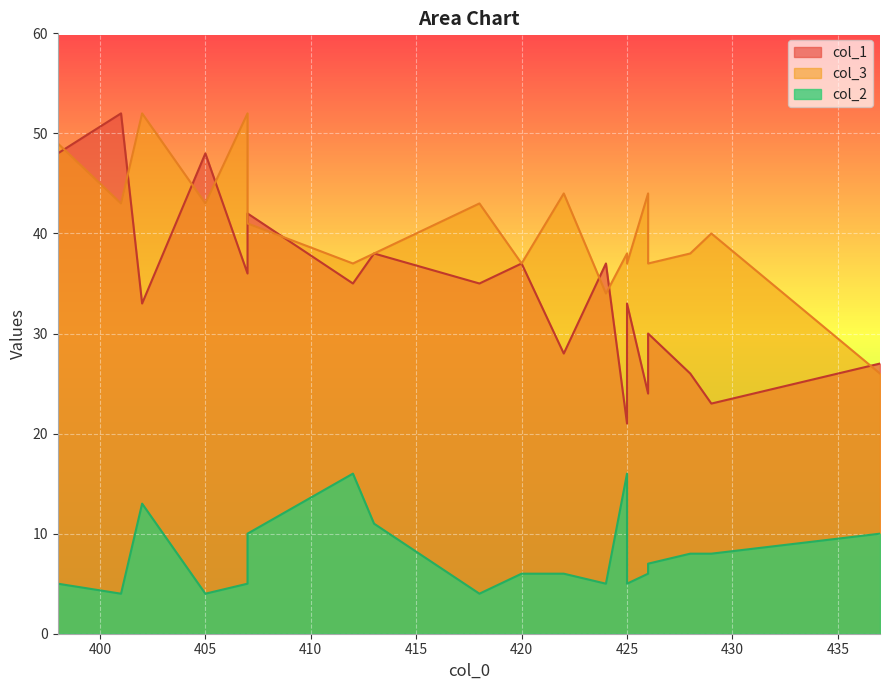

Which has a higher value, 437 or 402?

402